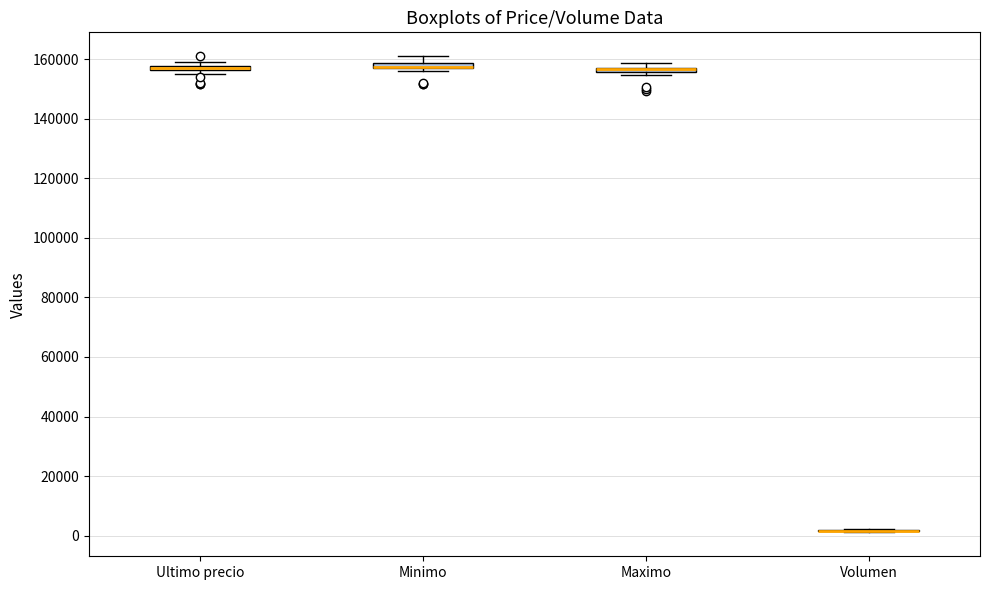

Where is the upper edge of the box for Ultimo precio on the y-axis? The values are not printed on the chart, so give them approximately, as read against the axis.

158000